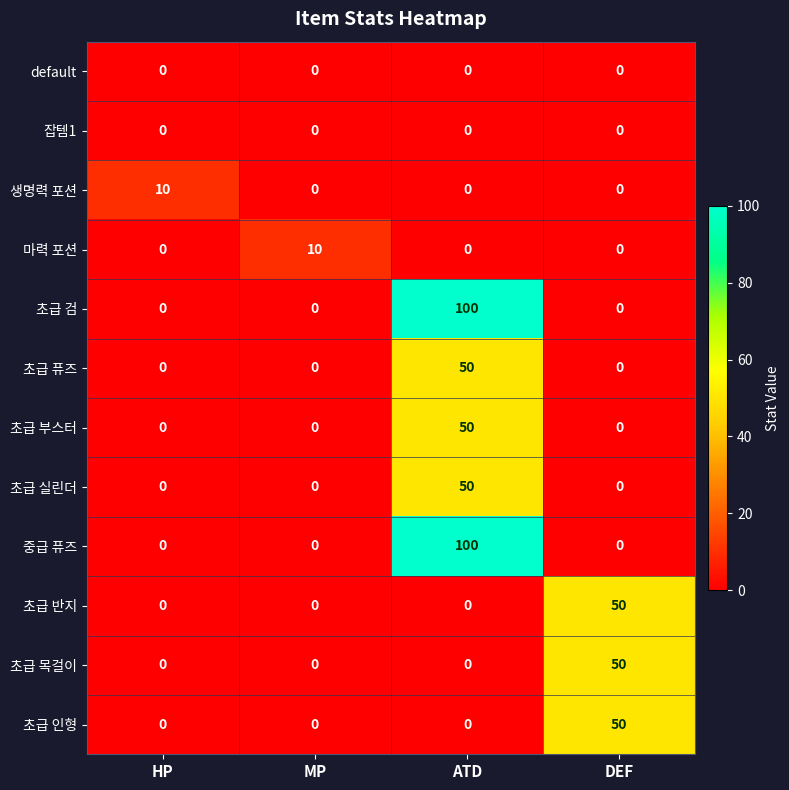

The 초급 부스터 series shows -35 at DEF. True or false?

False